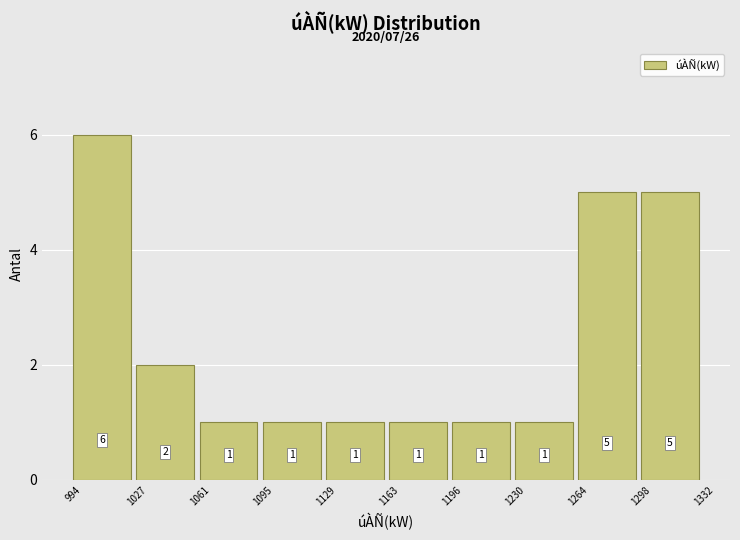

Reading left to right, transcribe this chart: for each bar, give the range it covers on the x-axis and its height.

994 to 1027: 6
1027 to 1061: 2
1061 to 1095: 1
1095 to 1129: 1
1129 to 1163: 1
1163 to 1196: 1
1196 to 1230: 1
1230 to 1264: 1
1264 to 1298: 5
1298 to 1332: 5